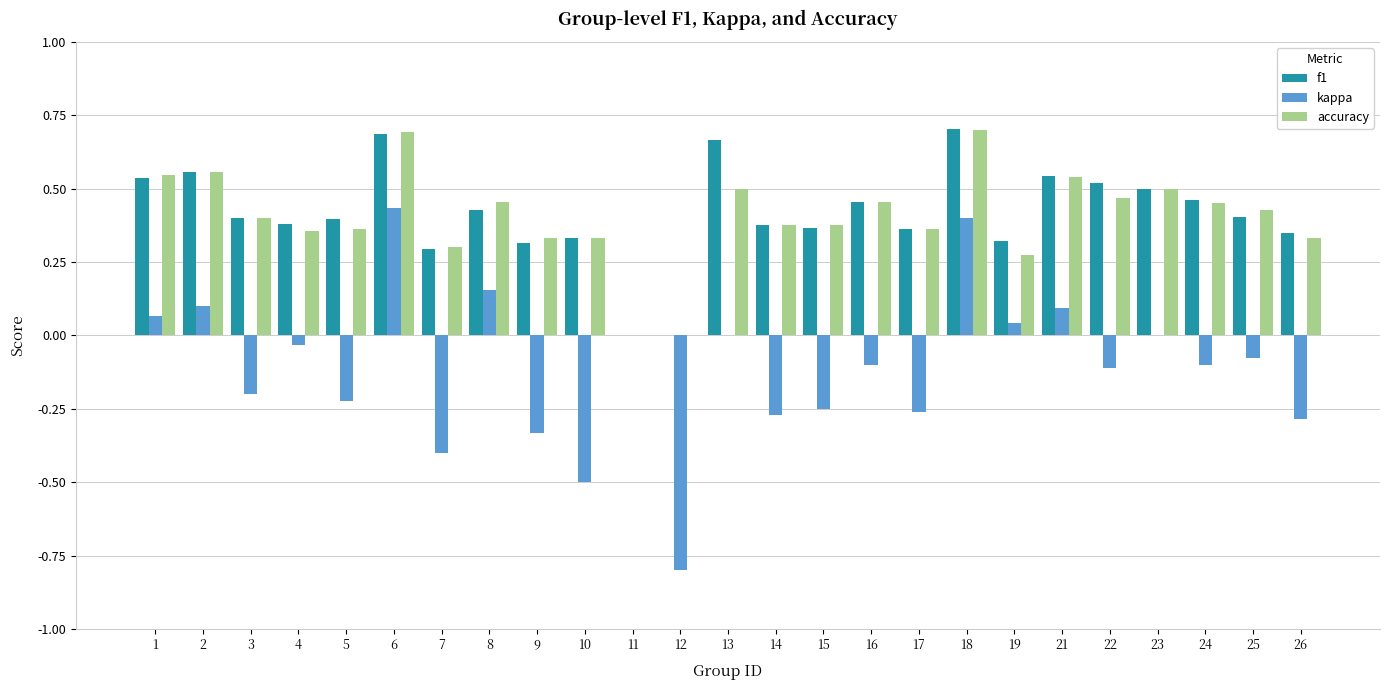

Are the bars grouped side by side (vs. stacked)?

Yes